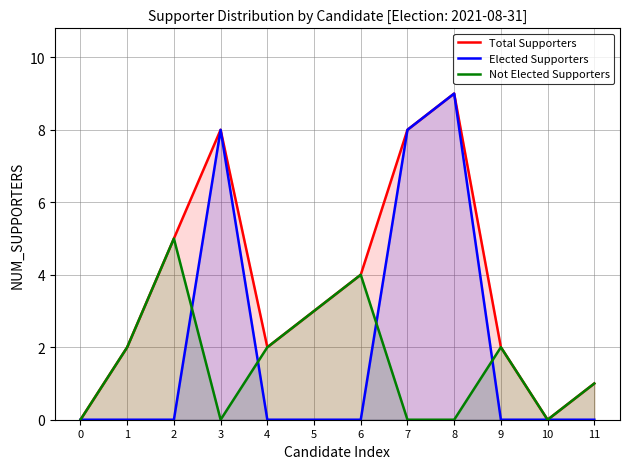

What is the difference between the second highest and second lowest values in the Total Supporters series?

8